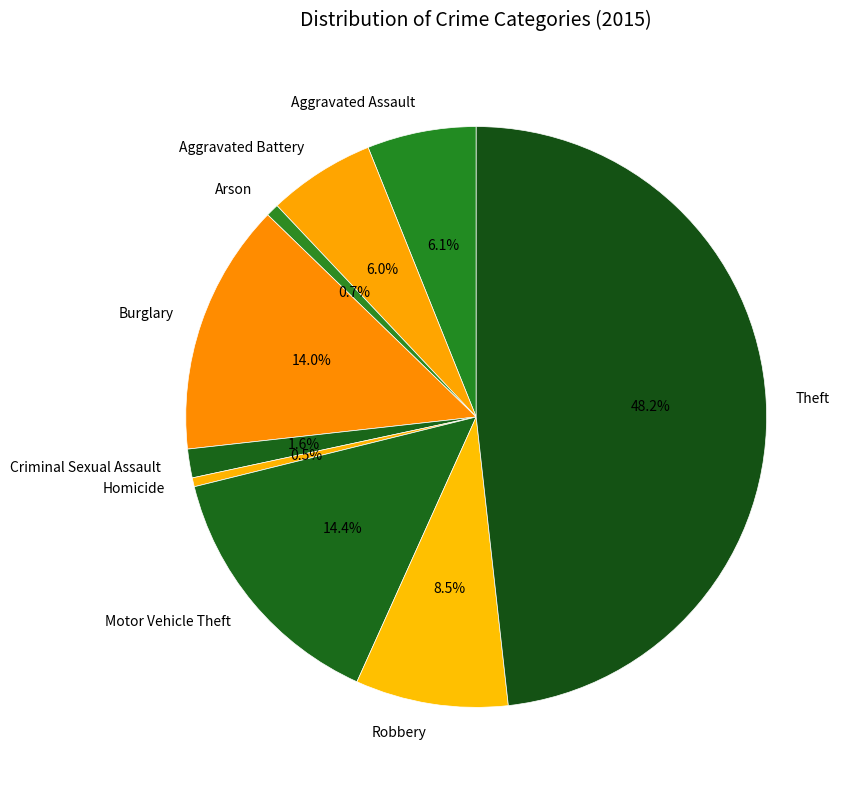

Which category has the biggest portion of the pie?

Theft